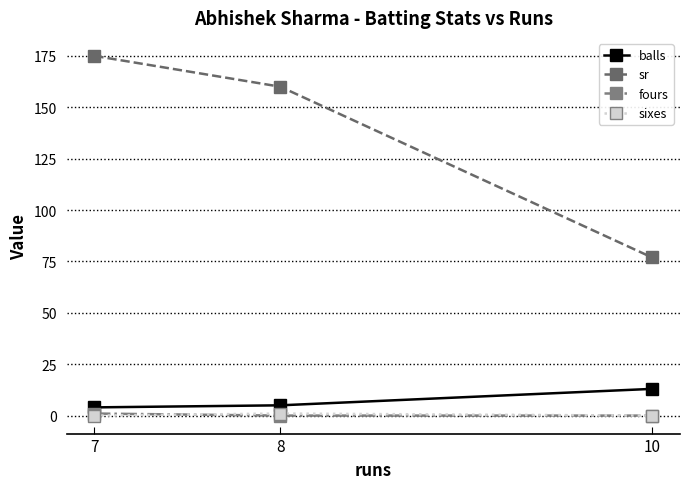

Which category has the lowest value in the sr series?

10